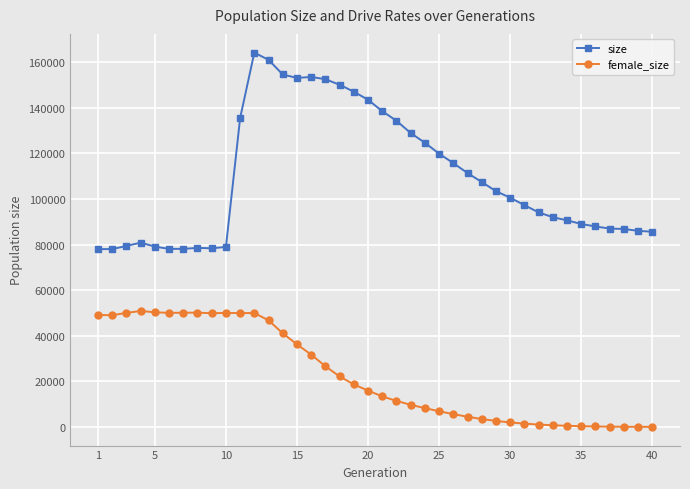

Which series has the largest total across all categories?

size